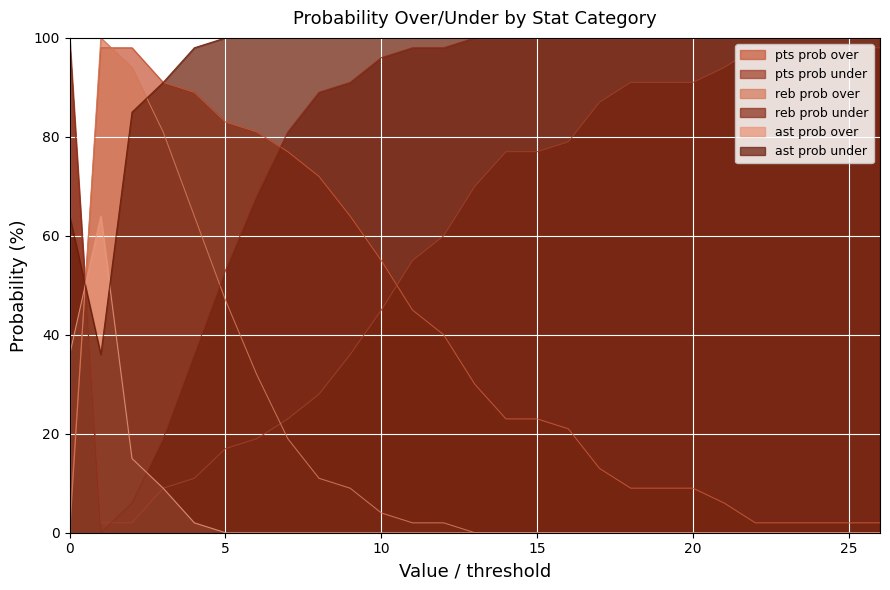

What value does the ast prob under series have at 13, to the nearest 10?

100